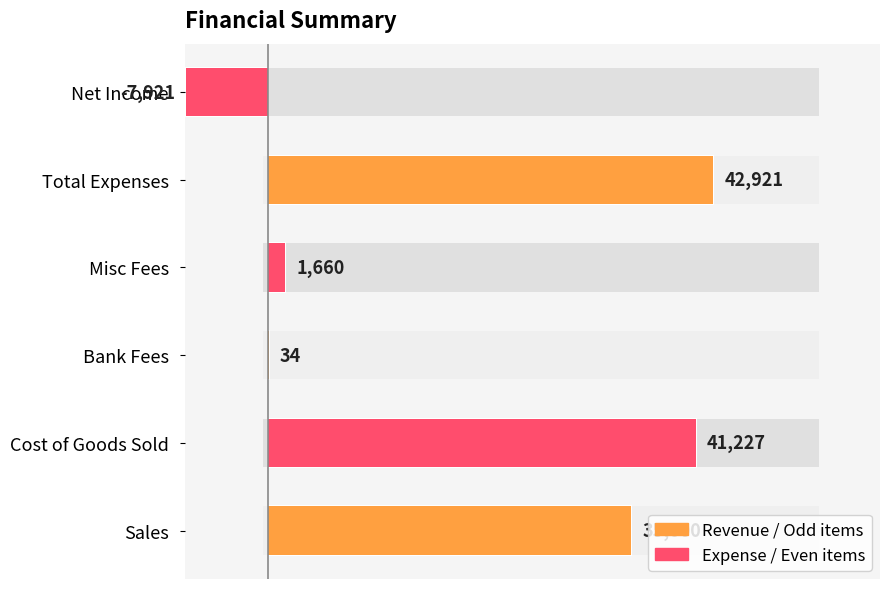

Reading left to right, what are all the values shown in this chart?

35000	41227	34	1660	42921	-7921